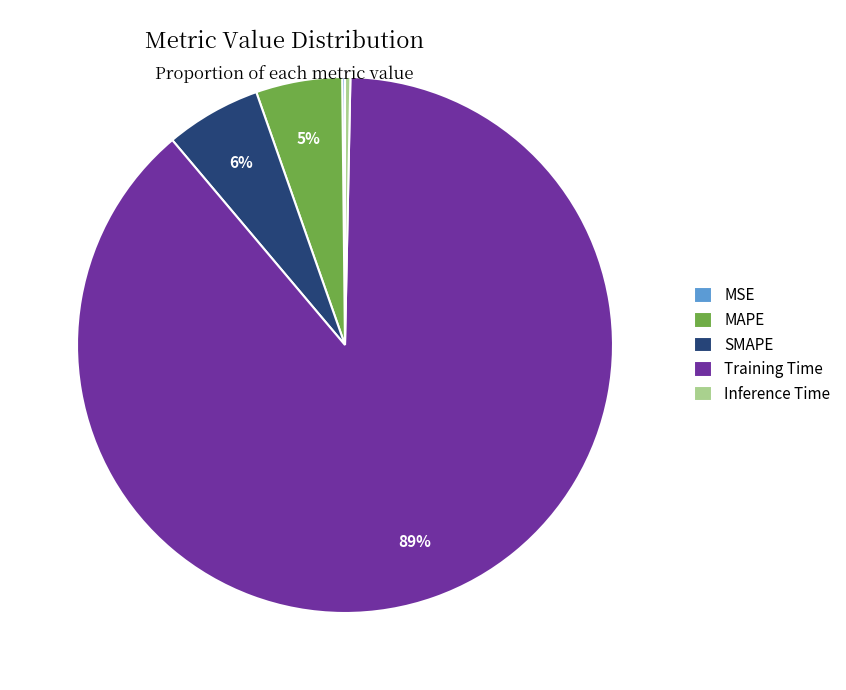

Does Inference Time represent more than half of the total?

No